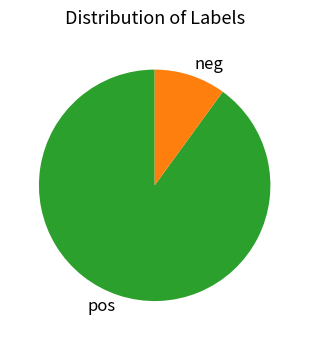

What is the largest slice in the pie chart?

pos